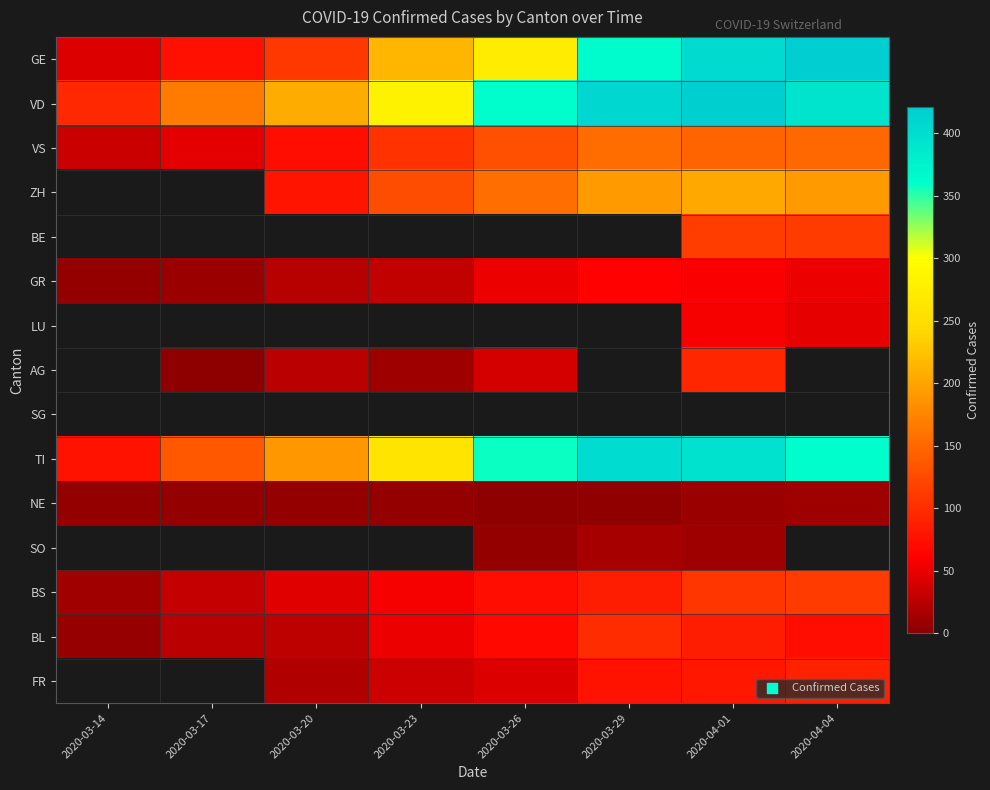

What is the difference between the highest and lowest values at 2020-03-23?

277.0